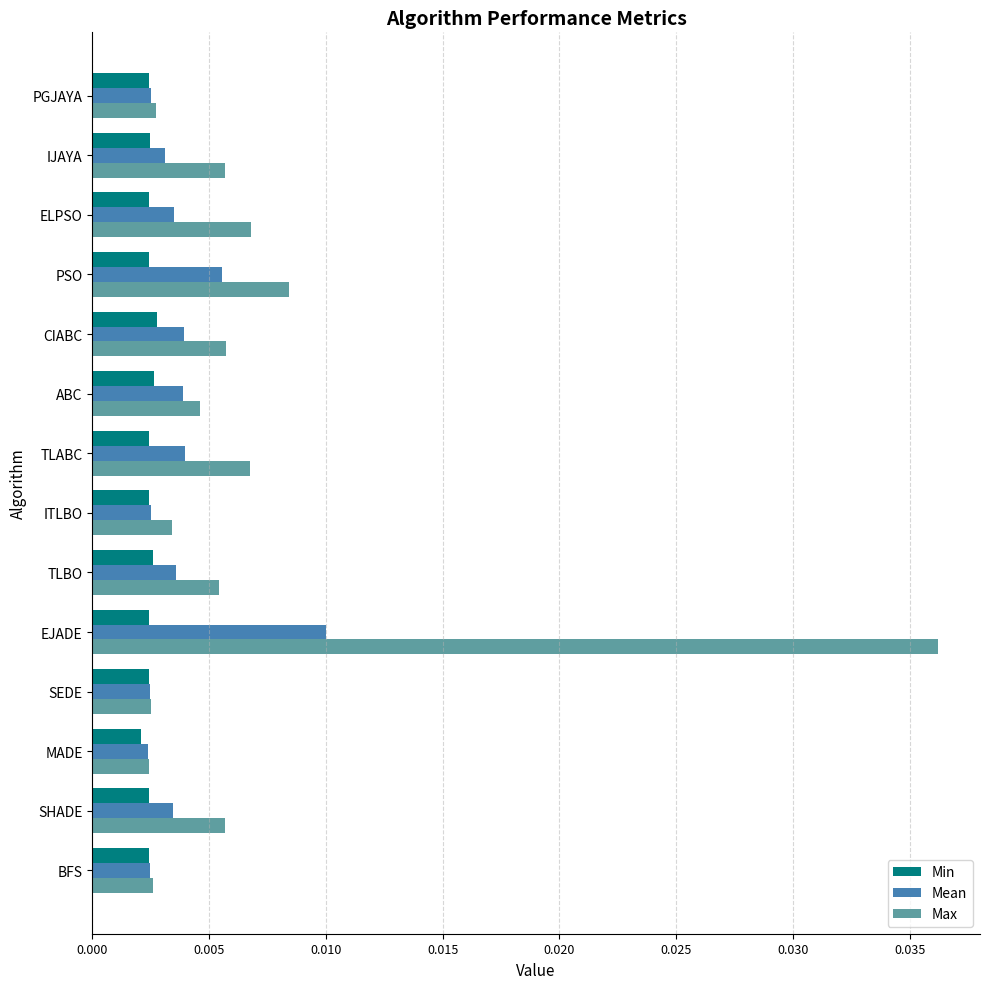

At which category does the chart reach its minimum across all series?

MADE